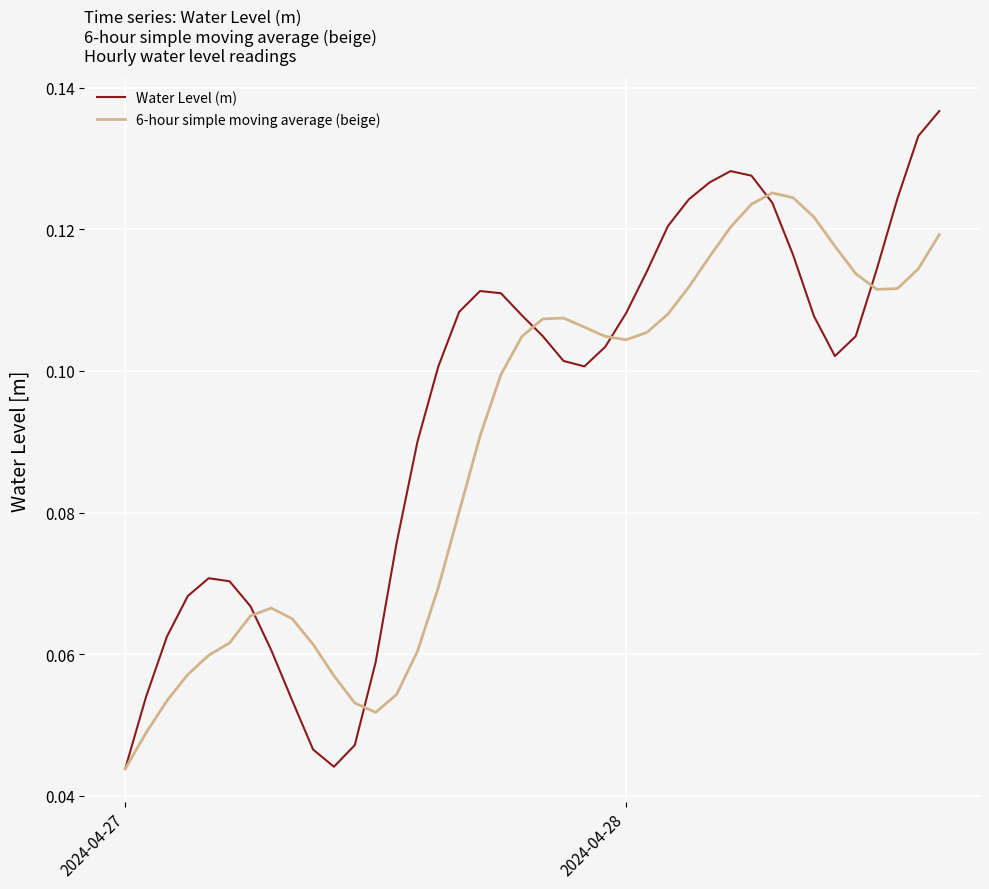

Which series has the largest range (max minus min)?

Water Level (m)